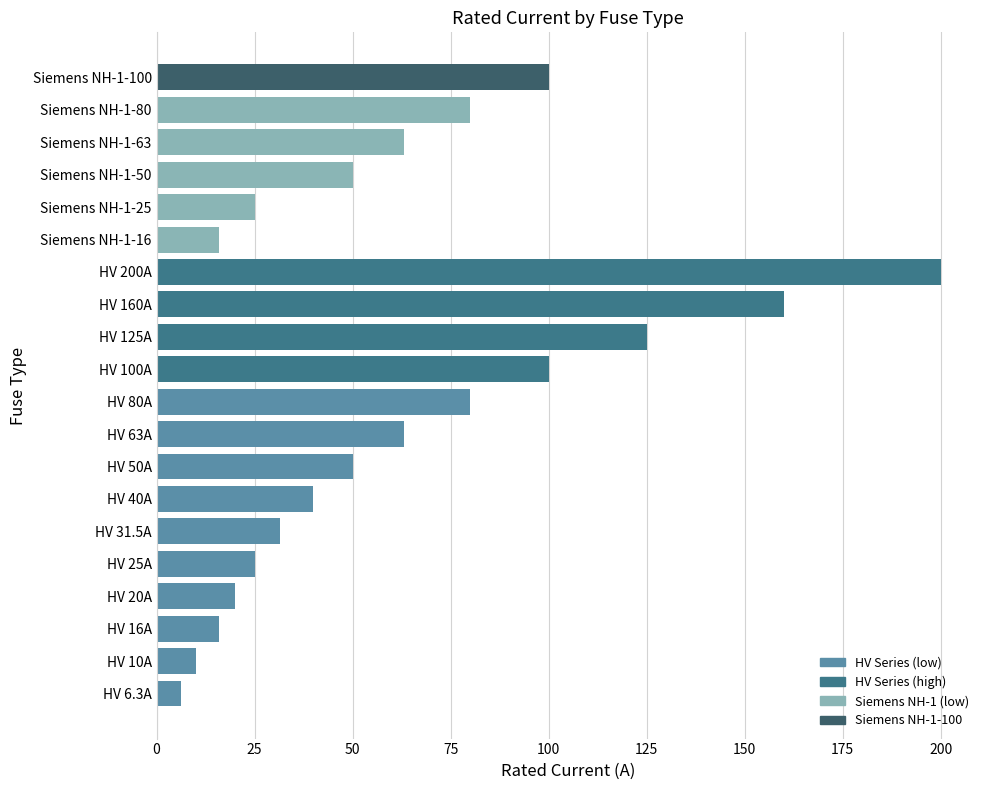

What is the change in value from Siemens NH-1-50 to Siemens NH-1-63?

+13.0